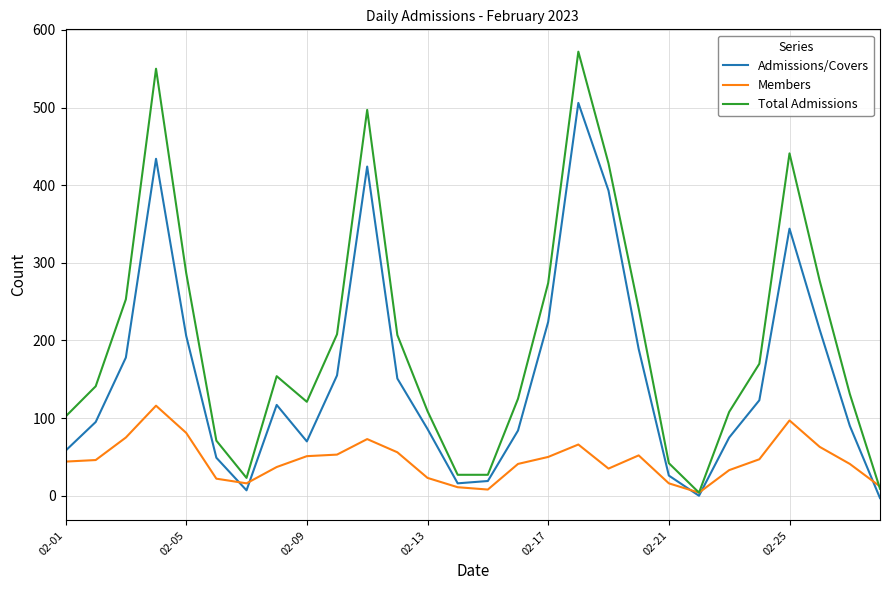

In Admissions/Covers, how many points are higher than both neighbors (excluding endpoints)?

5